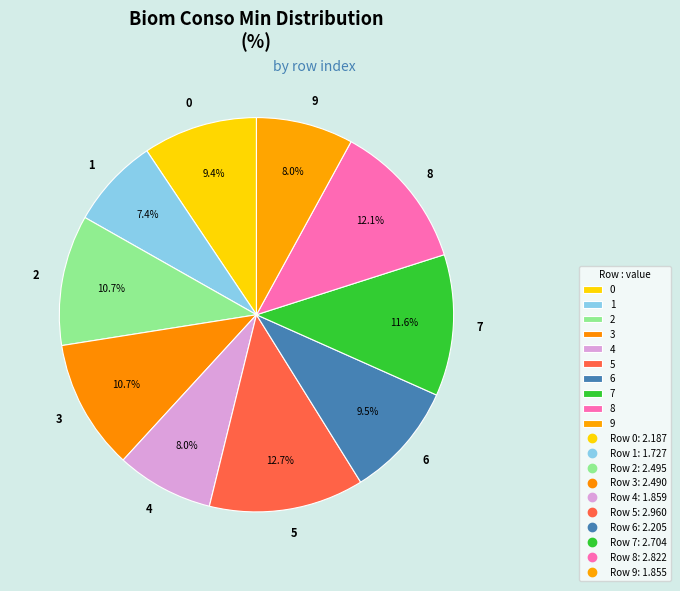

Which category has the smallest portion of the pie?

1